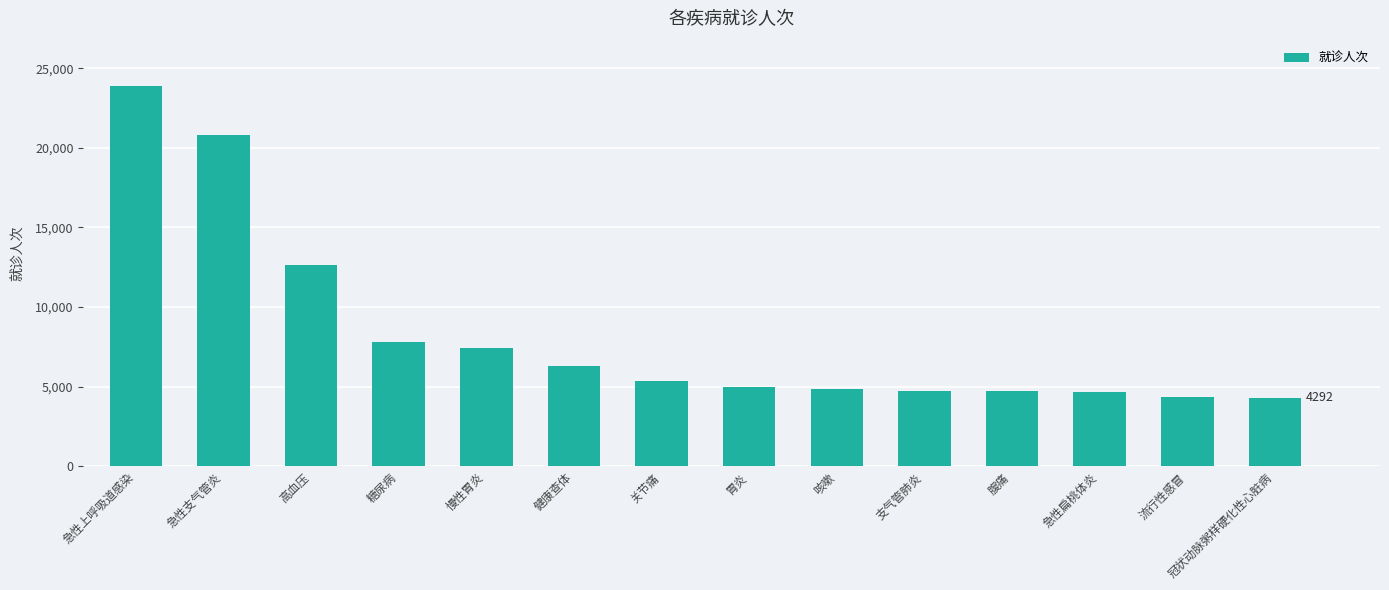

What is the greatest value displayed?

23867